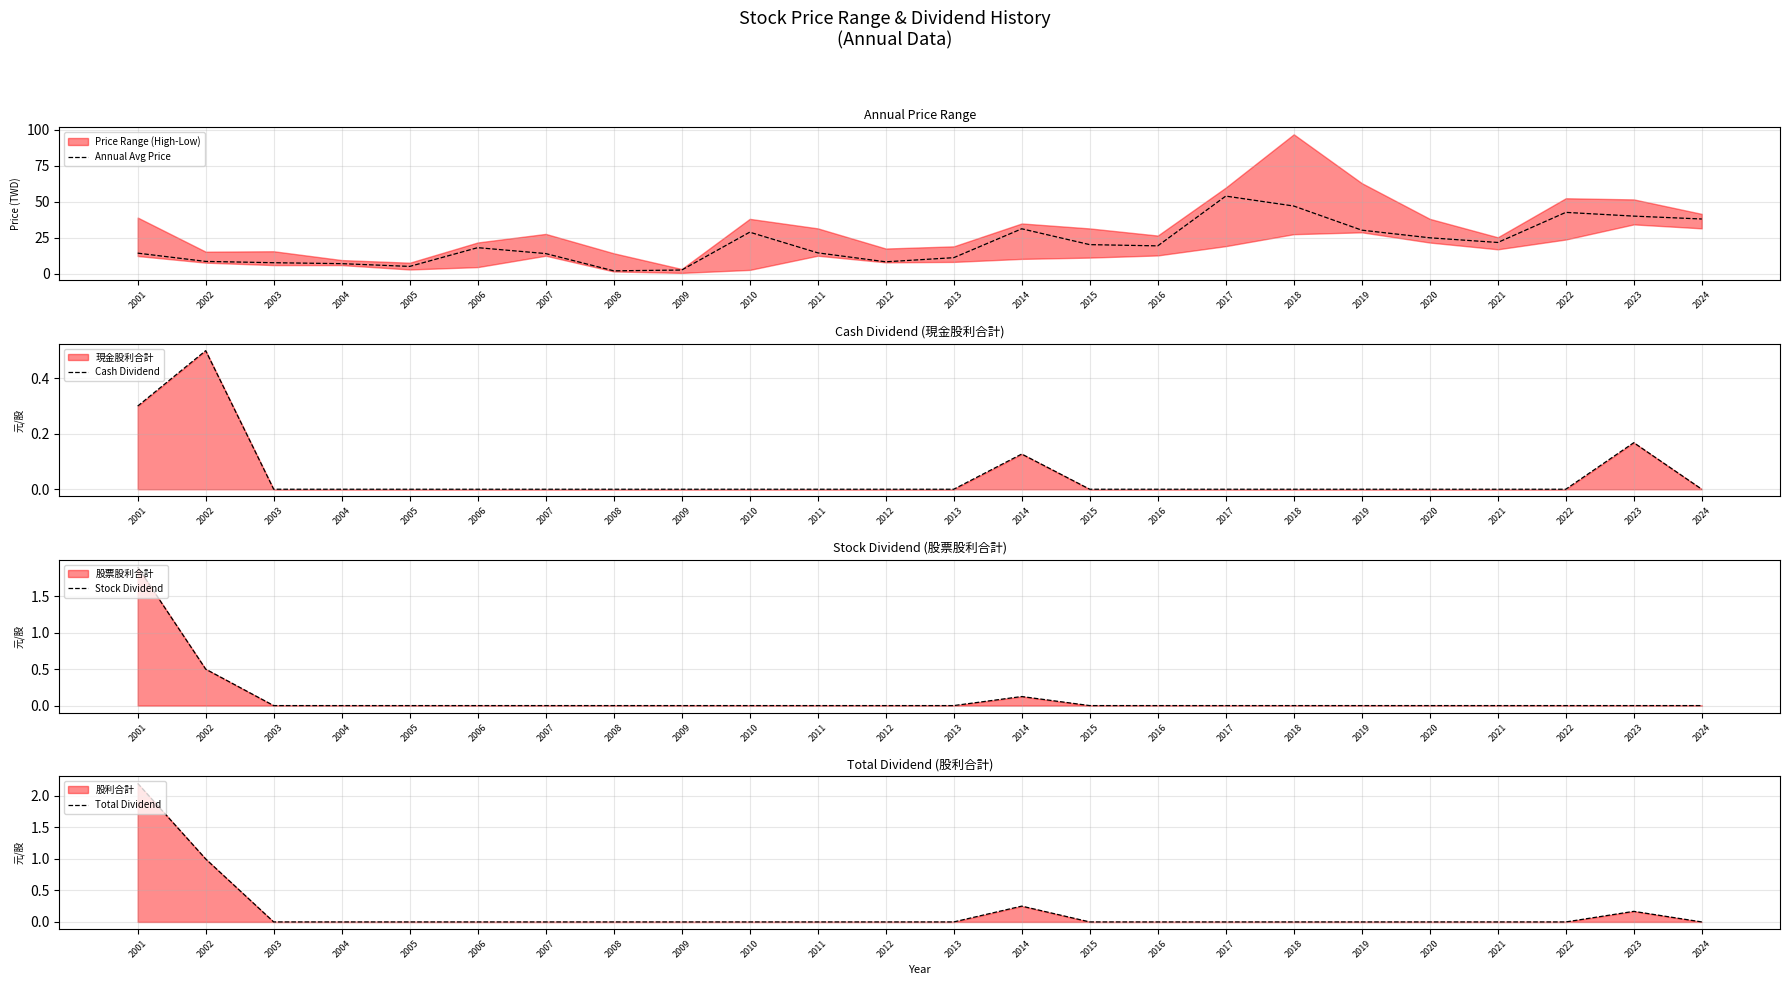

What is the difference between the maximum and second lowest values in the Stock Dividend series?

1.9